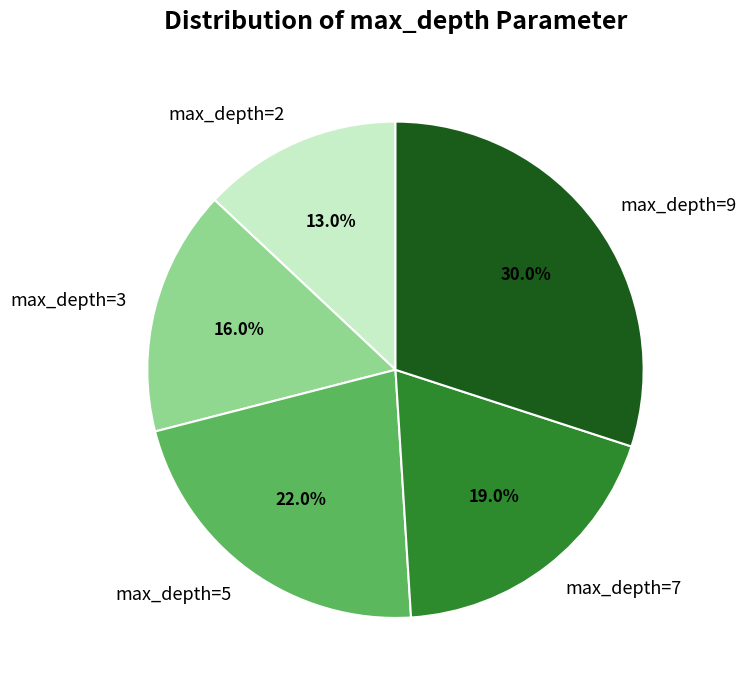

What is the total percentage of max_depth=7 and max_depth=9?

49.0%